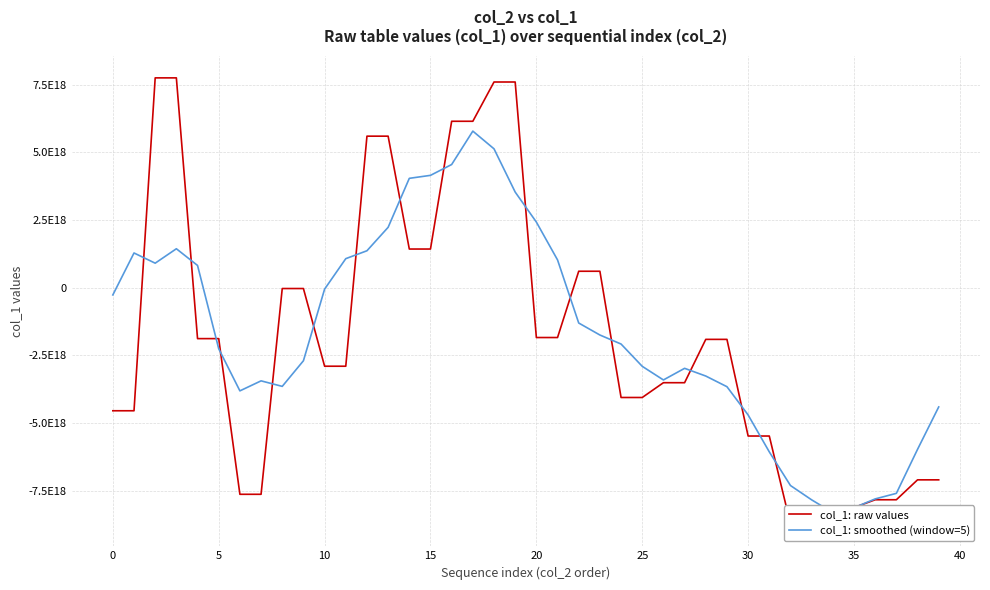

How many data points in col_1: raw values are above -1910966007672122112?

18